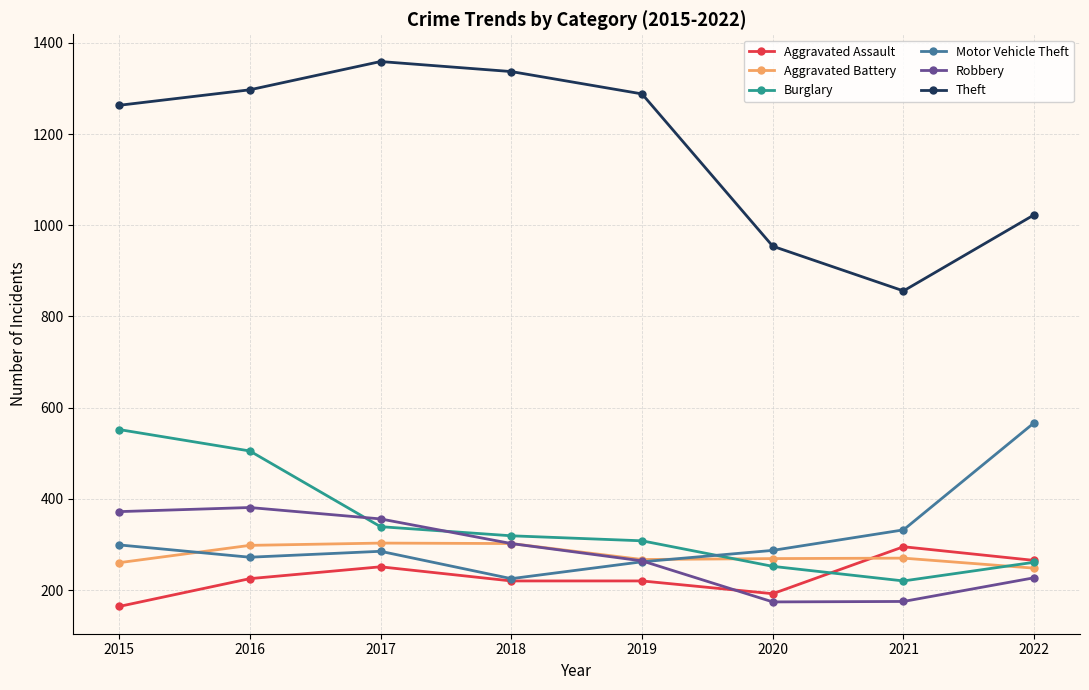

What is the total value across all series at 2021?

2148